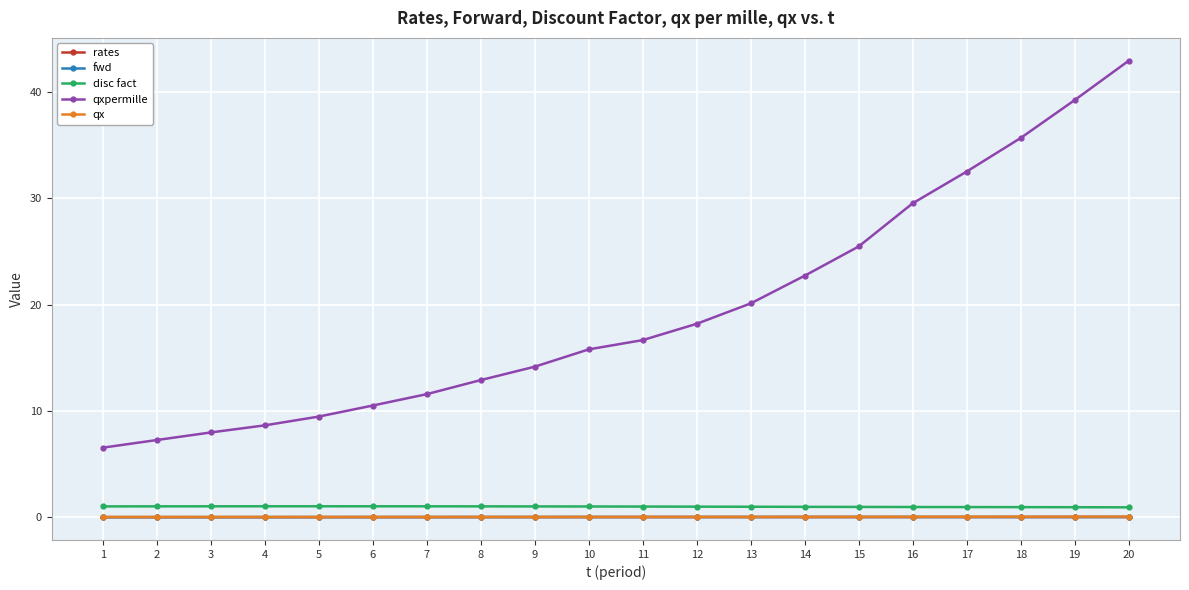

List the labels in order of qxpermille value, largest first.

20, 19, 18, 17, 16, 15, 14, 13, 12, 11, 10, 9, 8, 7, 6, 5, 4, 3, 2, 1